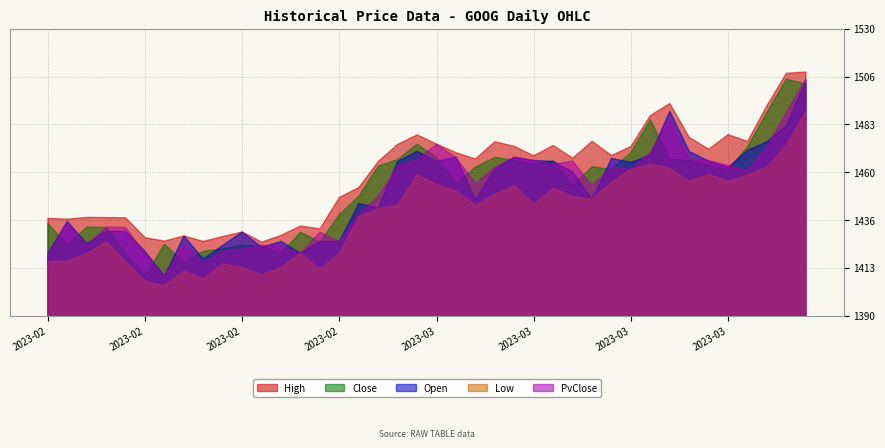

How many data points does each series have?

40